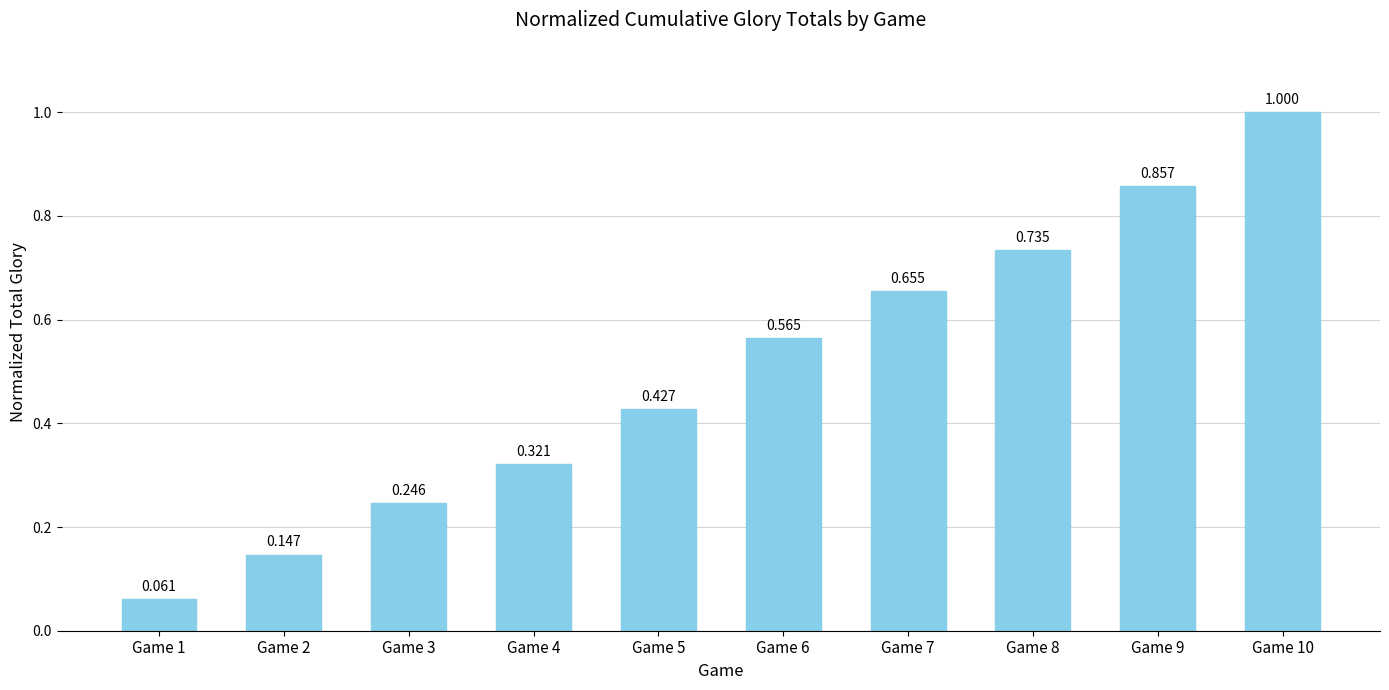

How many distinct data groups are displayed?

1